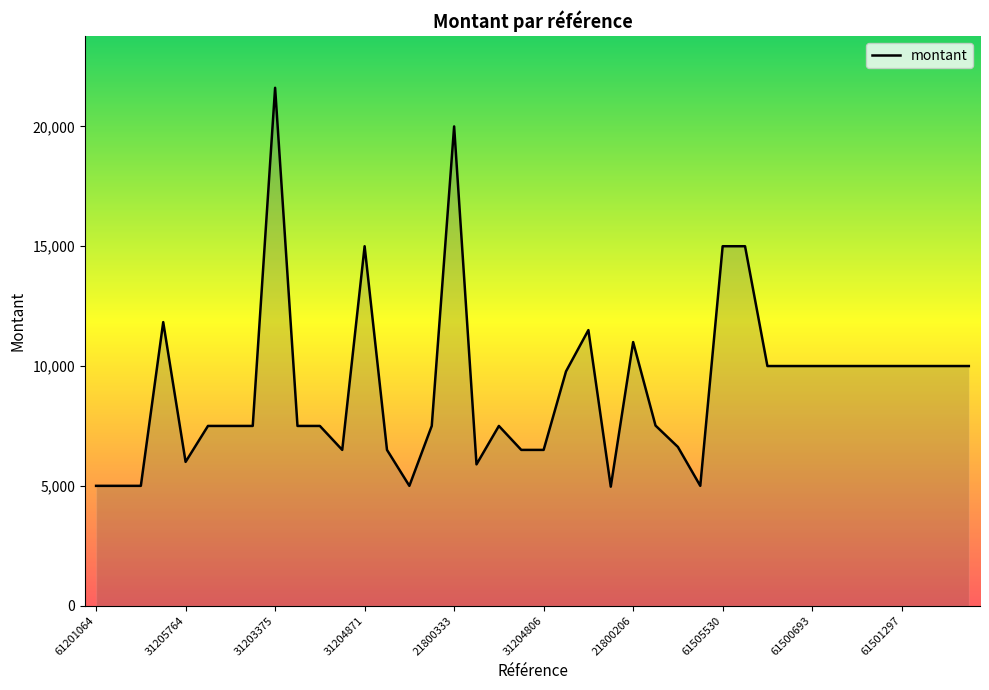

True or false: the data has more than 0 interior local peaks.

True